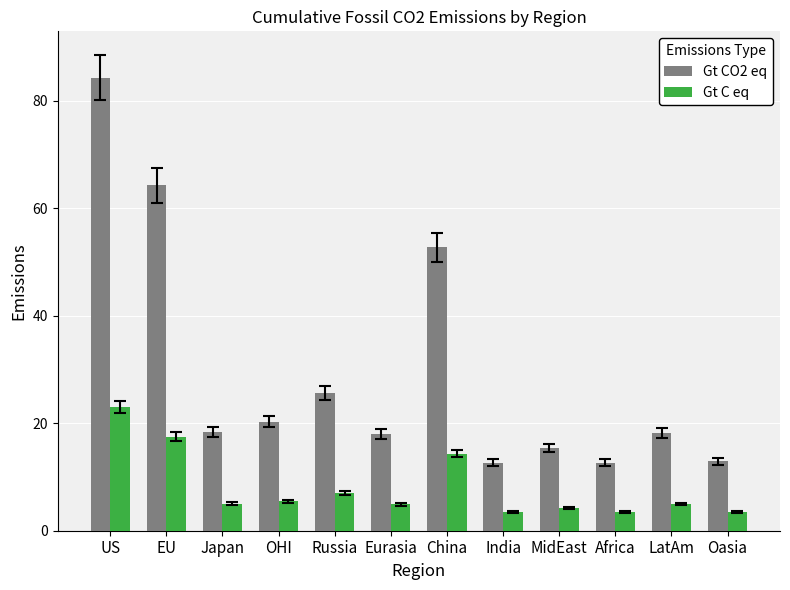

How many distinct data groups are displayed?

2